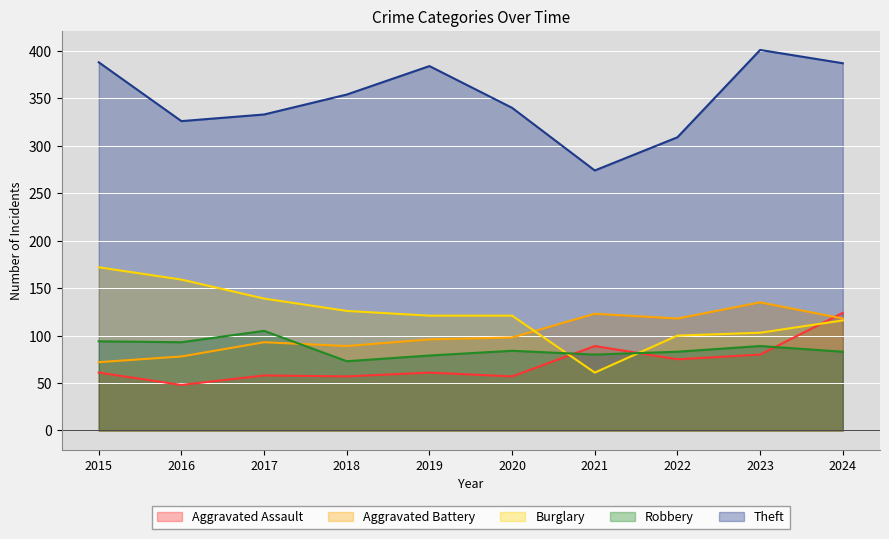

True or false: Theft and Aggravated Battery intersect in this chart.

False